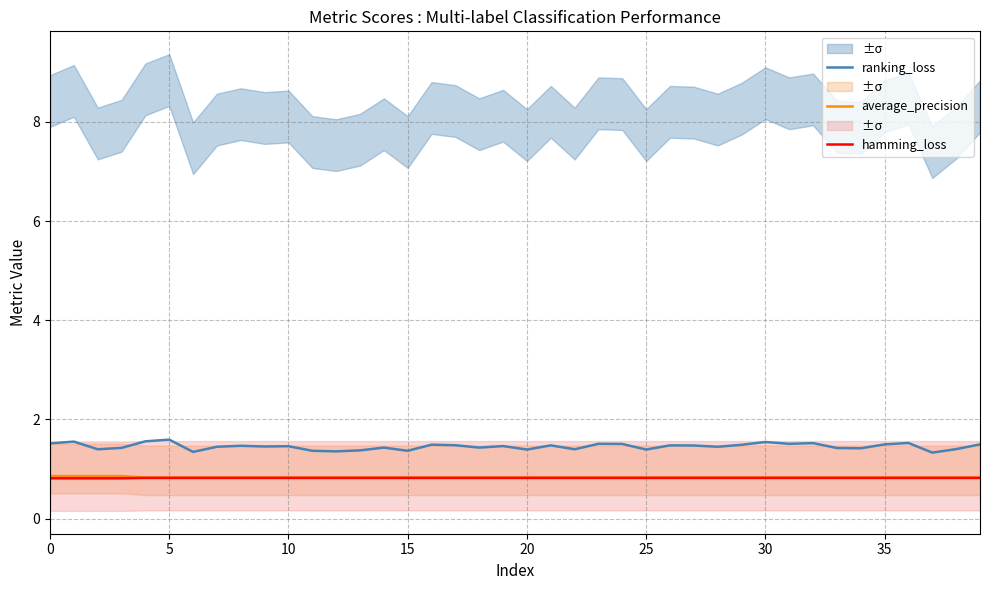

At which label is average_precision closest to 0?

20